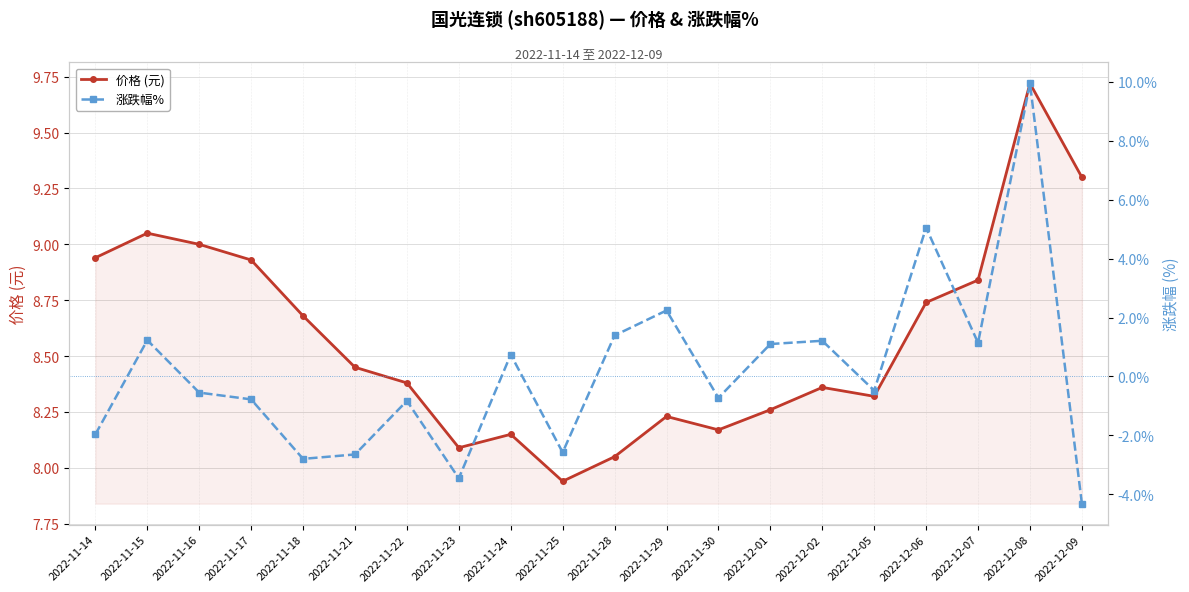

At 2022-11-24, list the series in order from largest to smallest.

价格 (元), 涨跌幅%